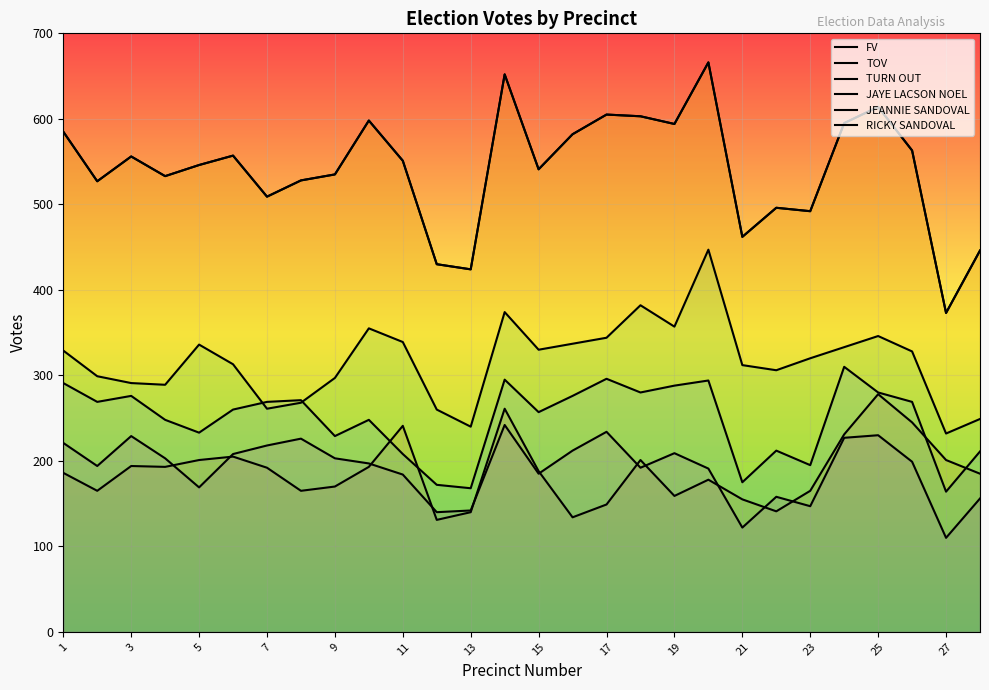

Reading left to right, transcribe all the data shown in this chart.

FV: 186	165	194	193	201	205	192	165	170	193	241	131	140	261	188	134	149	201	159	178	155	141	165	231	278	245	201	185
TOV: 585	527	556	533	546	557	509	528	535	598	551	430	424	652	541	582	605	603	594	666	462	496	492	595	614	563	373	446
TURN OUT: 585	527	556	533	546	557	509	528	535	598	551	430	424	652	541	582	605	603	594	666	462	496	492	595	614	563	373	446
JAYE LACSON NOEL: 329	299	291	289	336	313	261	268	297	355	339	260	240	374	330	337	344	382	357	447	312	306	320	333	346	328	232	249
JEANNIE SANDOVAL: 291	269	276	248	233	260	269	271	229	248	208	172	168	295	257	276	296	280	288	294	175	212	195	310	280	269	164	211
RICKY SANDOVAL: 221	194	229	203	169	208	218	226	203	197	184	140	142	242	185	212	234	192	209	191	122	158	147	227	230	199	110	156